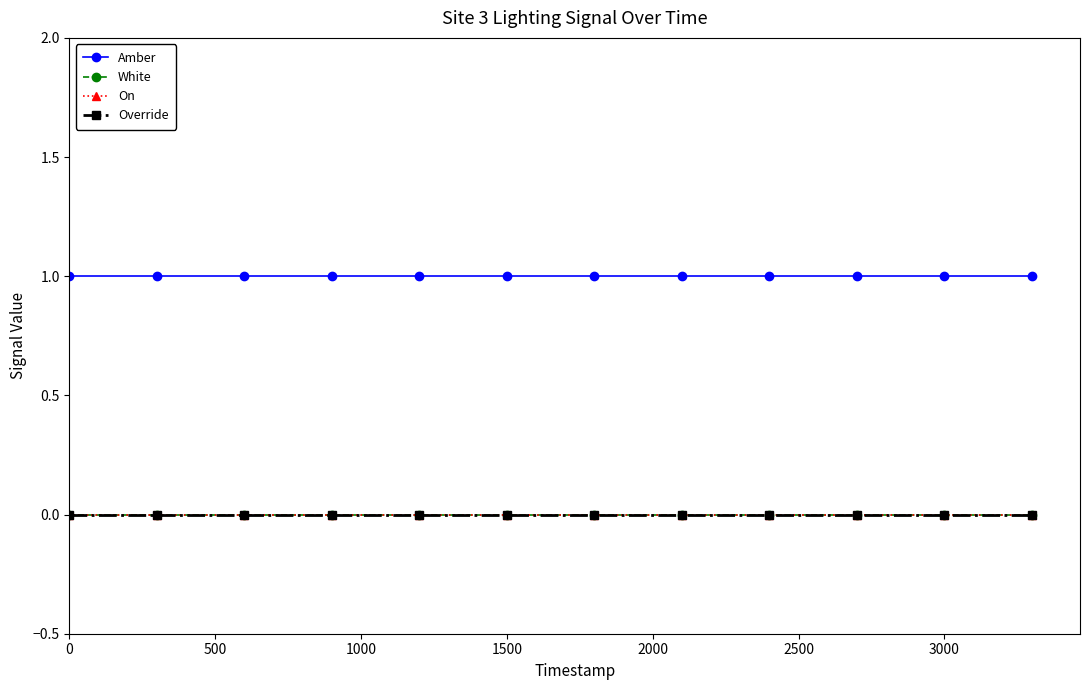

Does the chart have visible grid lines?

No